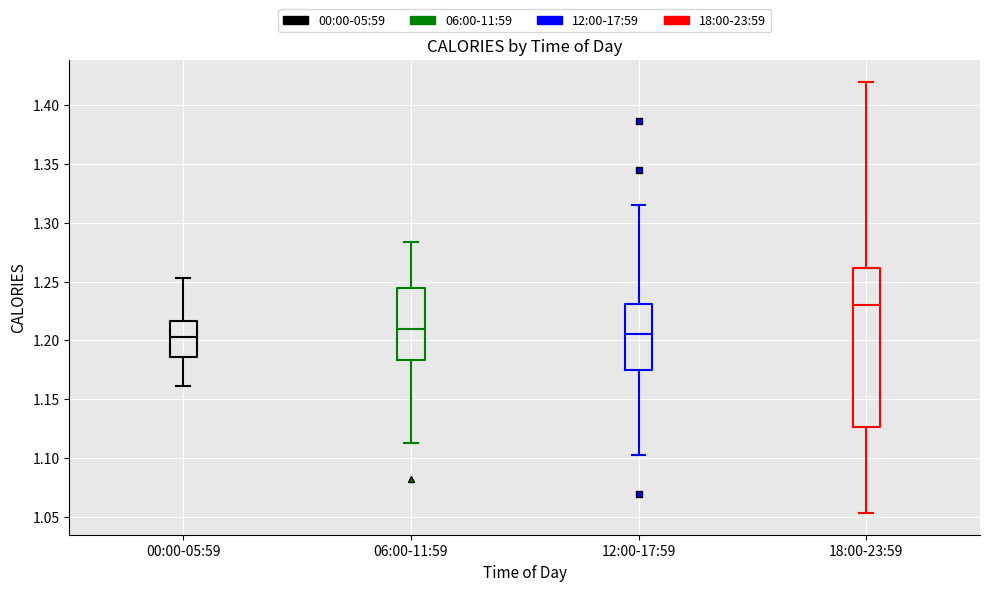

Reading left to right, transcribe this box plot: for each box, give where its median line is, the range the box spans, and where its two whiskers end, as read against the y-axis. The values are not printed on the chart, so give them approximately, as read against the axis.

00:00-05:59: median 1.205, box 1.185 to 1.215, whiskers 1.160 to 1.255
06:00-11:59: median 1.210, box 1.185 to 1.245, whiskers 1.110 to 1.285
12:00-17:59: median 1.205, box 1.175 to 1.230, whiskers 1.100 to 1.315
18:00-23:59: median 1.230, box 1.125 to 1.260, whiskers 1.055 to 1.420